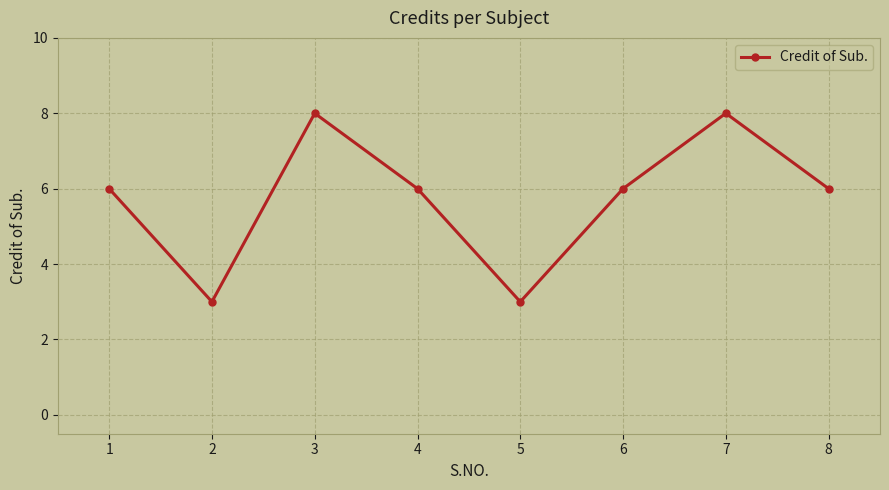

The chart shows a value of 6 at 6. True or false?

True